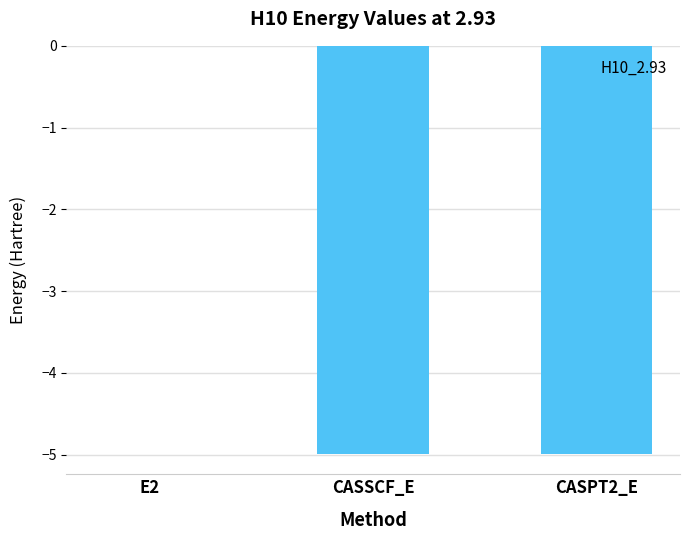

The chart shows a value of -5.0 at CASPT2_E. True or false?

True